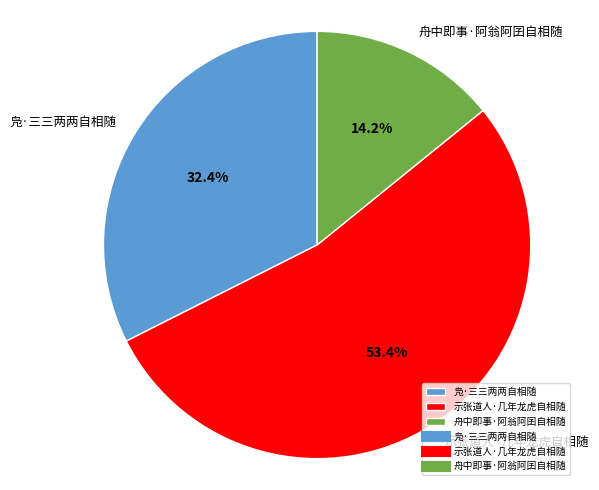

How many slices are in this pie chart?

3